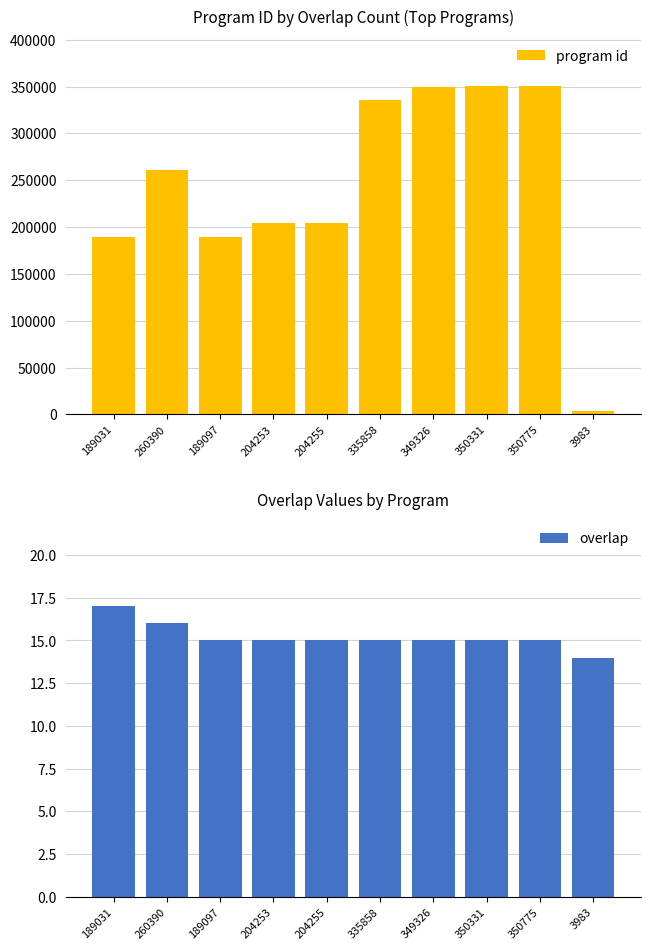

What position from the right is 204255?

6